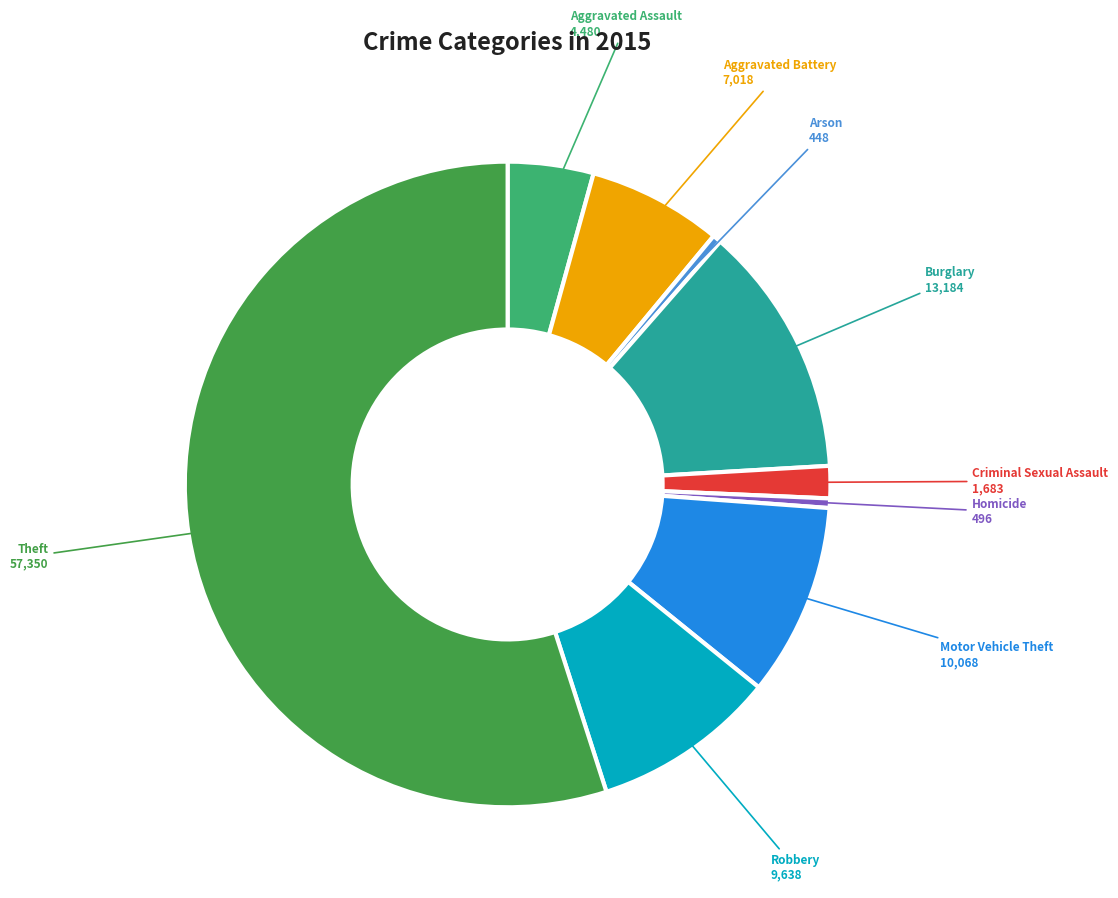

True or false: Criminal Sexual Assault accounts for 2% of the total.

True